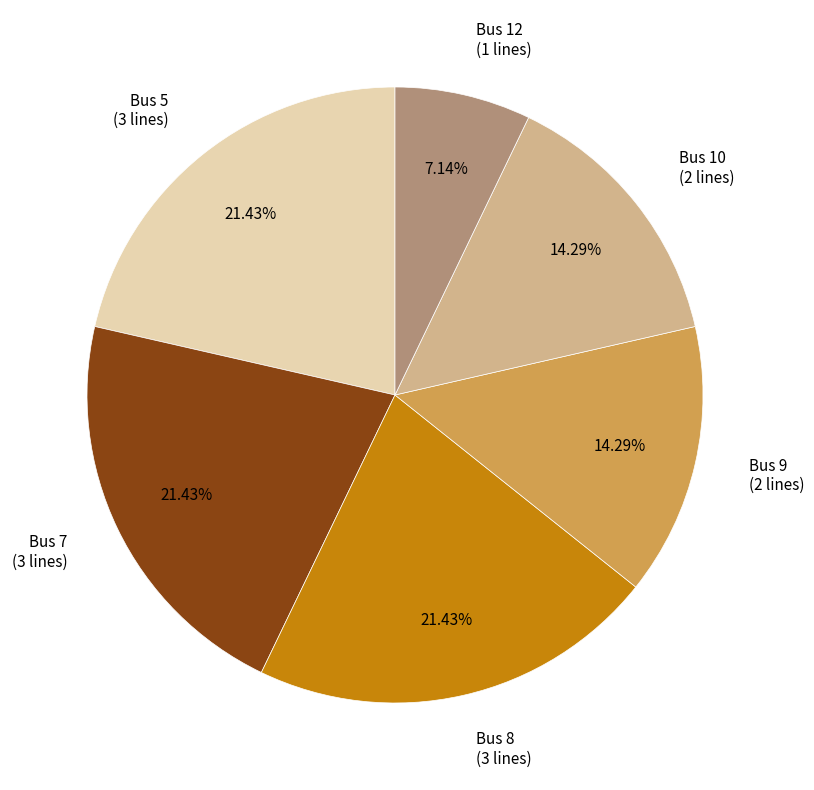

Combined, do Bus 5 (3 lines) and Bus 8 (3 lines) account for over 50%?

No